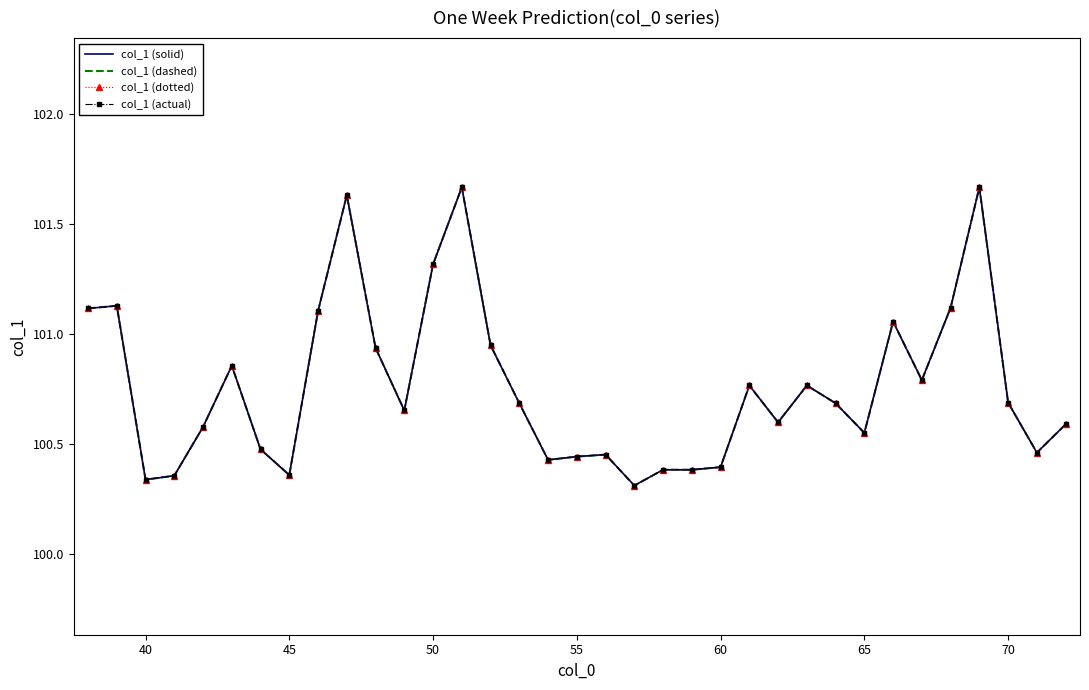

How many series are shown in this chart?

4